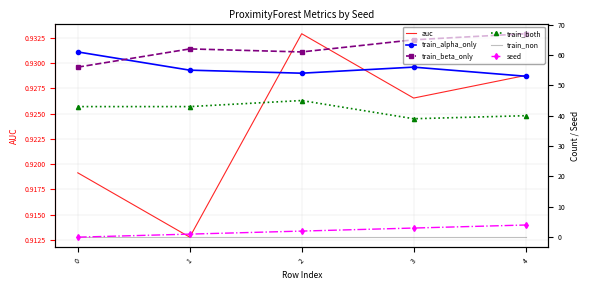

Reading left to right, extract all data points from this chart.

auc: 0=0.9	1=0.9	2=0.9	3=0.9	4=0.9
train_alpha_only: 0=61.0	1=55.0	2=54.0	3=56.0	4=53.0
train_beta_only: 0=56.0	1=62.0	2=61.0	3=65.0	4=67.0
train_both: 0=43.0	1=43.0	2=45.0	3=39.0	4=40.0
train_non: 0=0.0	1=0.0	2=0.0	3=0.0	4=0.0
seed: 0=0.0	1=1.0	2=2.0	3=3.0	4=4.0